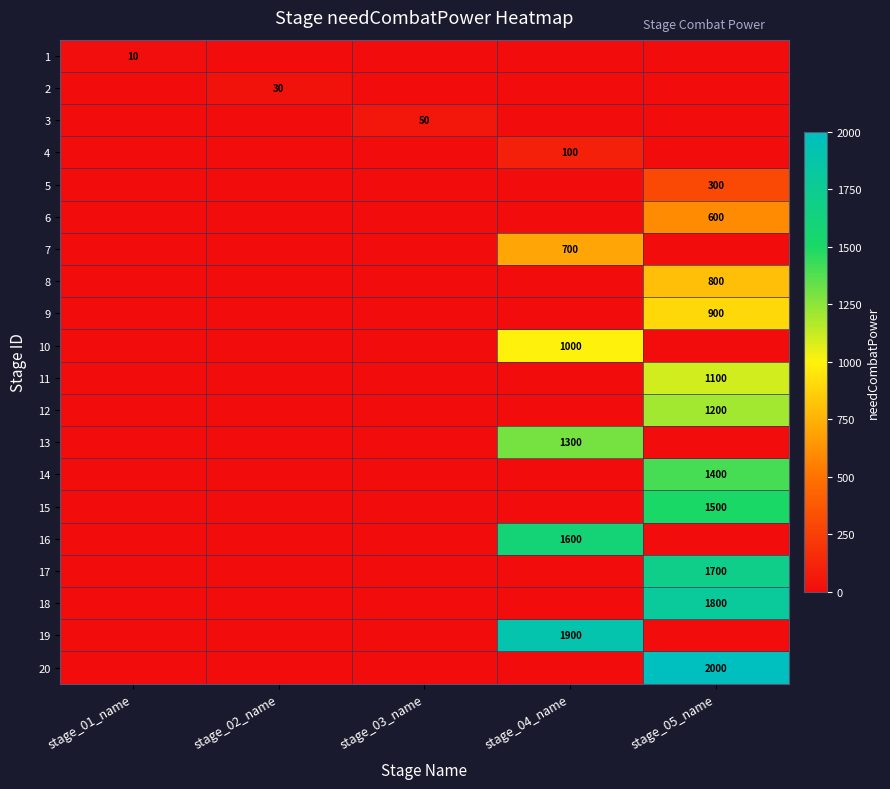

List the series in order of their peak value, highest first.

20, 19, 18, 17, 16, 15, 14, 13, 12, 11, 10, 9, 8, 7, 6, 5, 4, 3, 2, 1